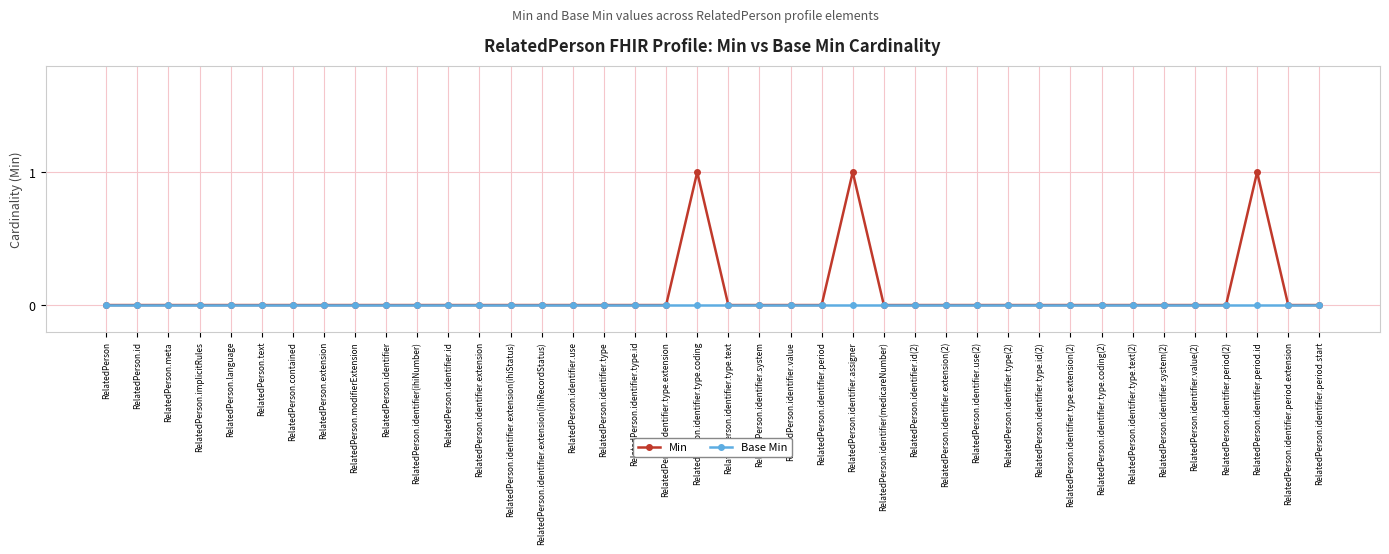

Is it true that Base Min equals 0 at RelatedPerson.identifier.extension?

True